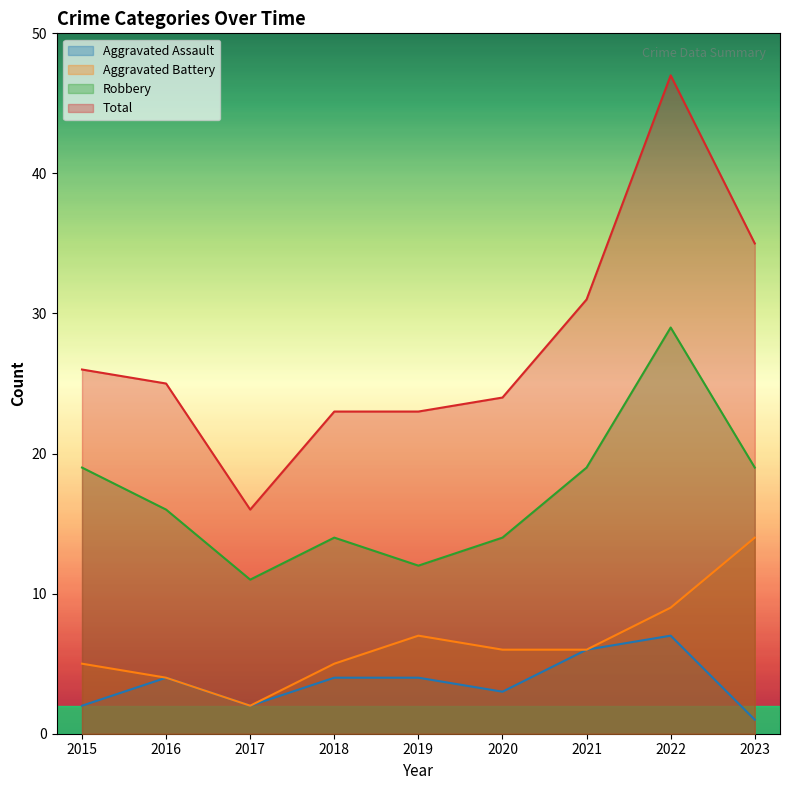

Reading right to left, list all the values displayed in this chart.

Aggravated Assault: 2023=1	2022=7	2021=6	2020=3	2019=4	2018=4	2017=2	2016=4	2015=2
Aggravated Battery: 2023=14	2022=9	2021=6	2020=6	2019=7	2018=5	2017=2	2016=4	2015=5
Robbery: 2023=19	2022=29	2021=19	2020=14	2019=12	2018=14	2017=11	2016=16	2015=19
Total: 2023=35	2022=47	2021=31	2020=24	2019=23	2018=23	2017=16	2016=25	2015=26